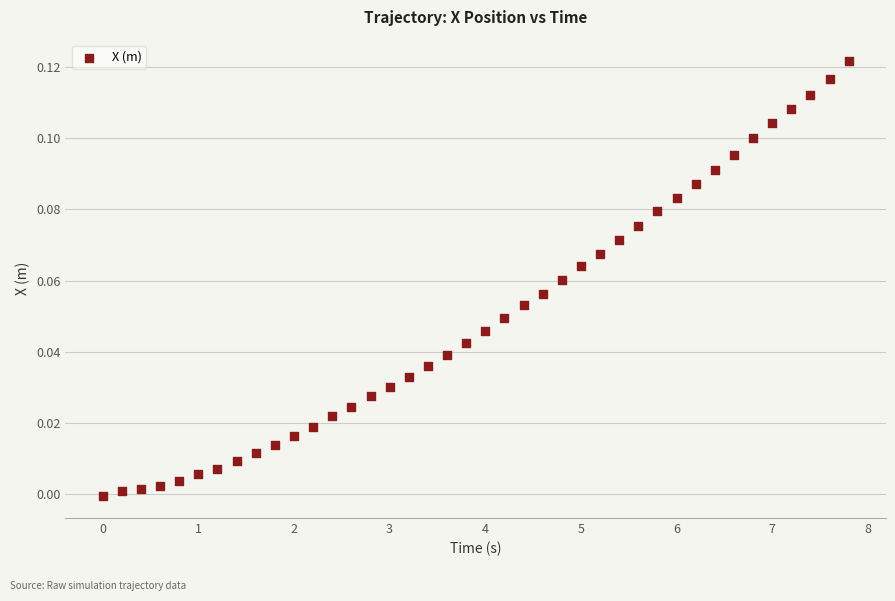

What is the range of X values (max minus min)?

7.8